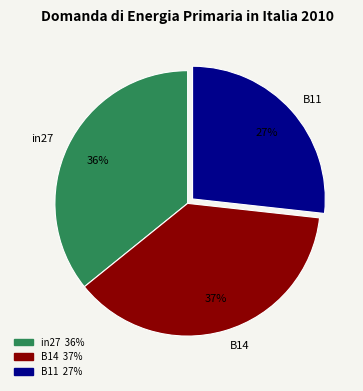

Does in27 account for over 50% of the chart?

No